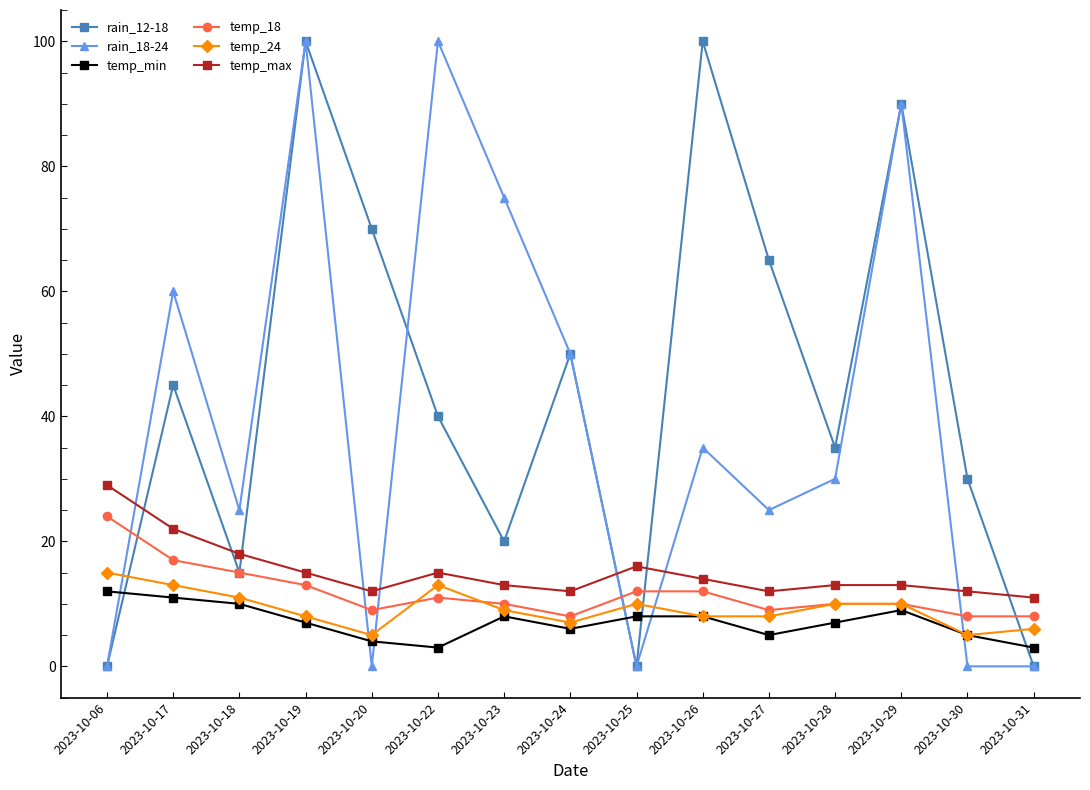

What are all the series names shown in the legend?

rain_12-18, rain_18-24, temp_min, temp_18, temp_24, temp_max